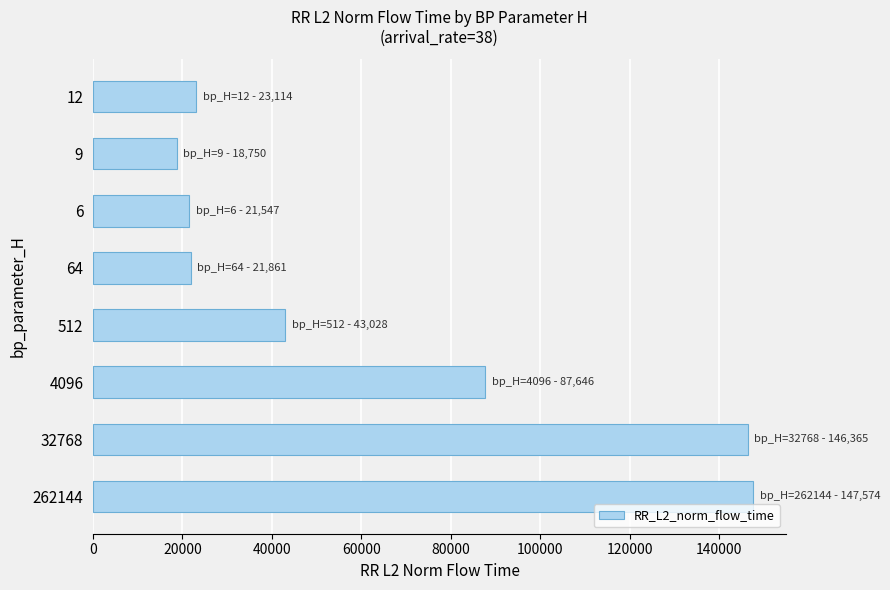

What is the change in value from 262144 to 9?

-128824.1